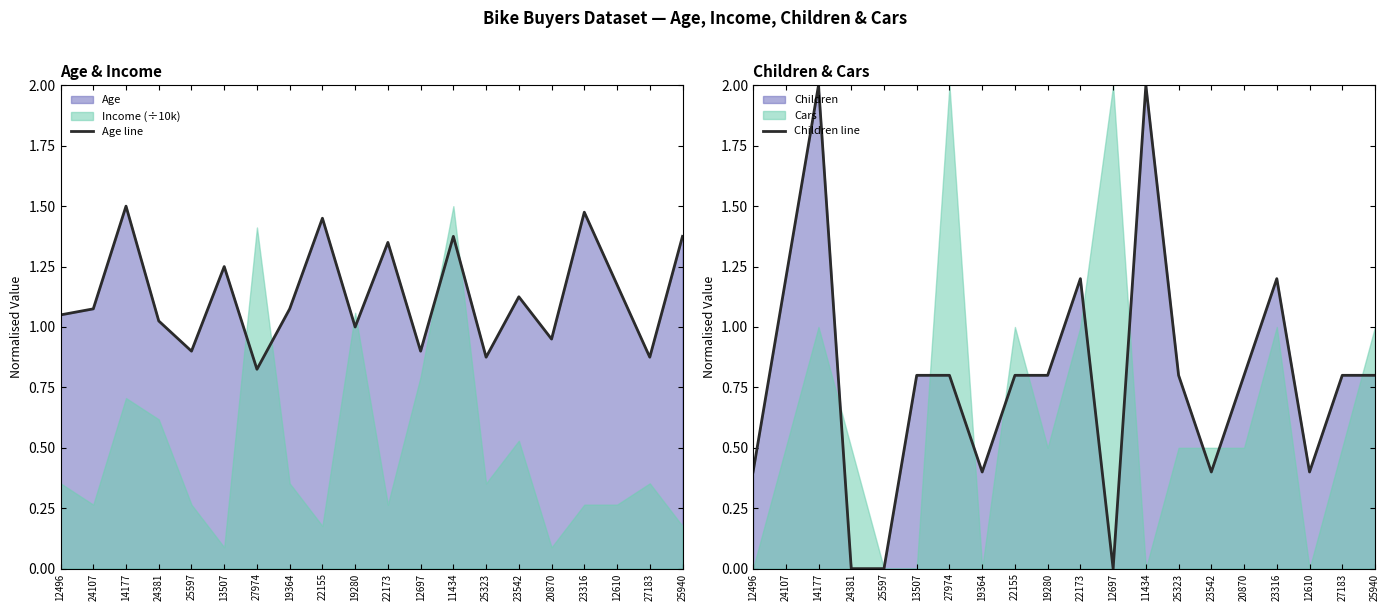

What is the label of the 13th point from the right?

19364